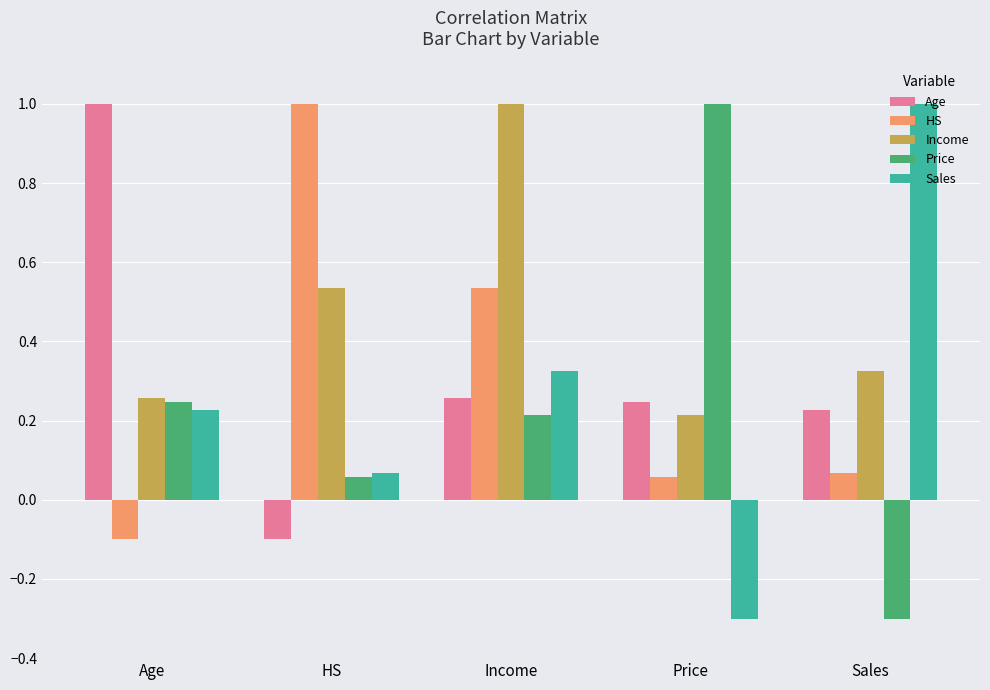

Is the value of HS at Sales greater than the value of Income at Price?

No